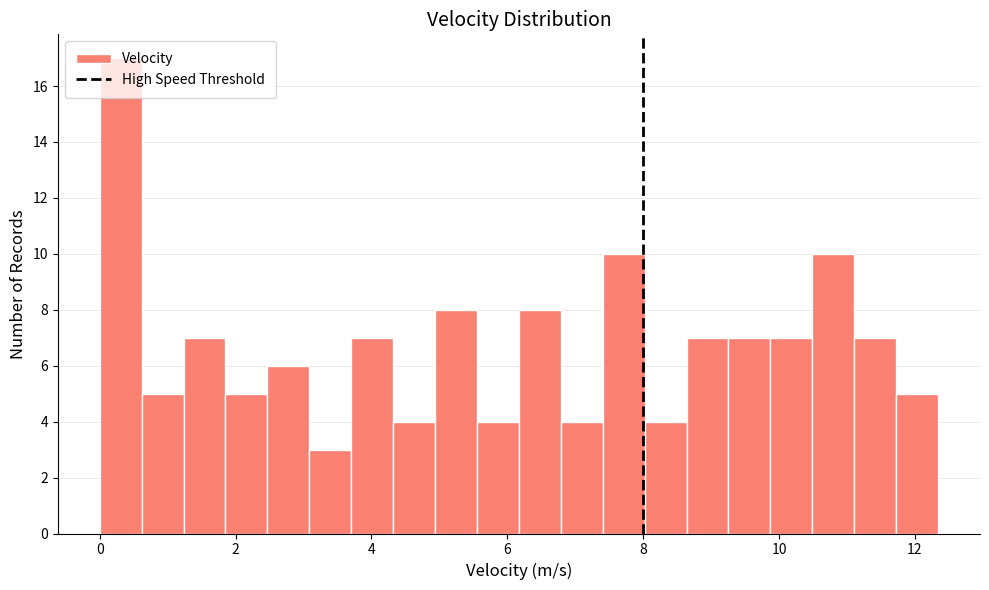

Read against the x-axis, roughly where is the centre of the tallest bar?

0.4